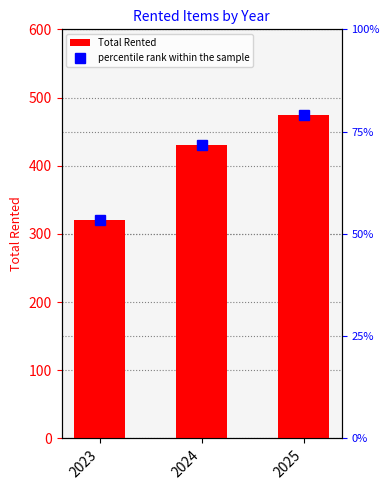

The value of Total Rented at 2025 is 475.0. True or false?

True